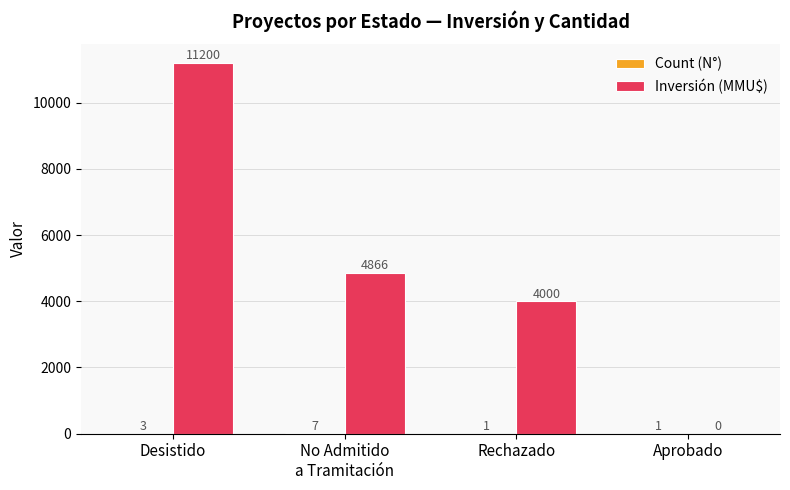

At which category is the sum across all series the highest?

Desistido